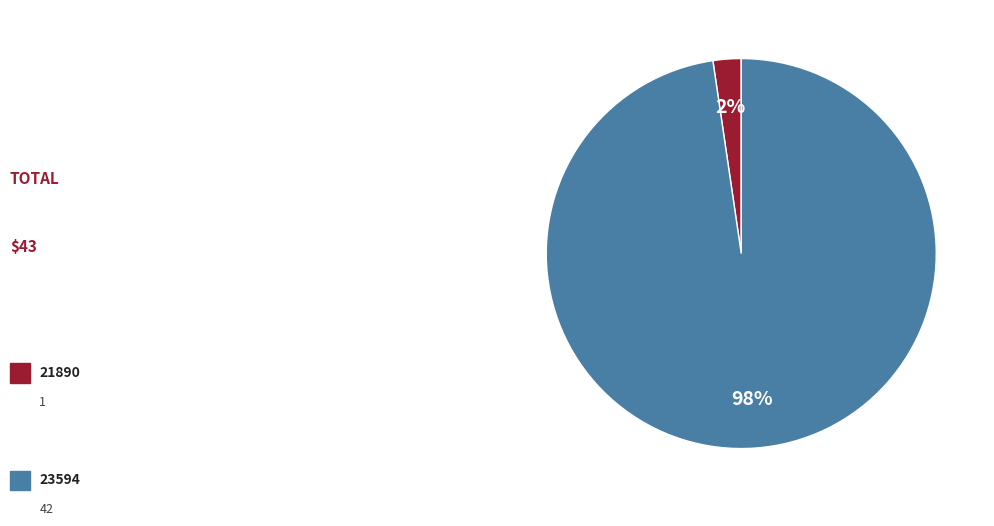

To the nearest percent, what is the average slice percentage?

50%